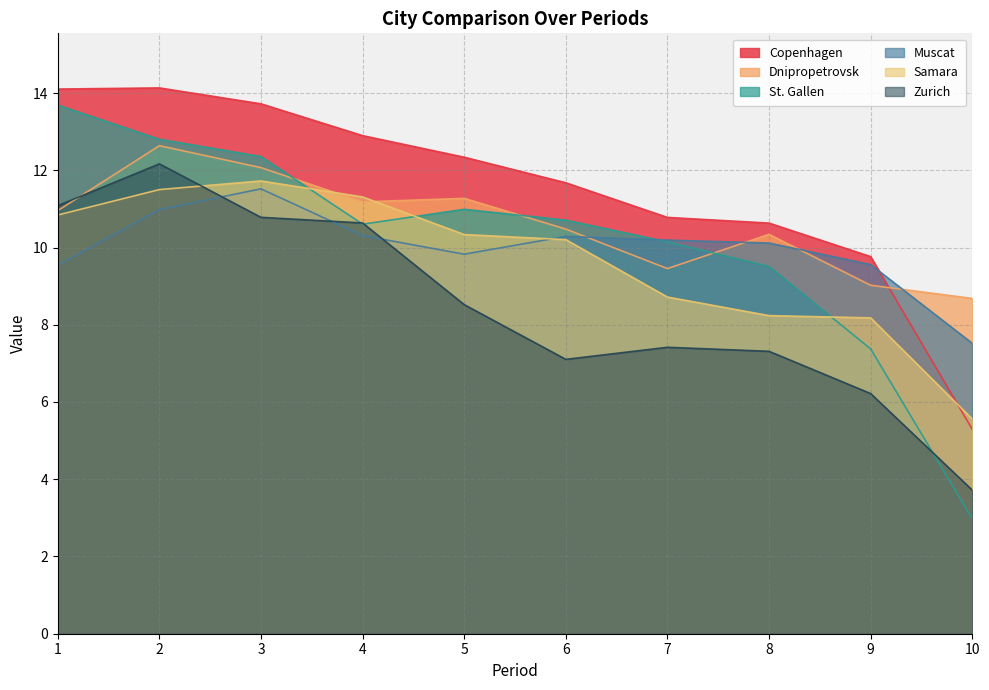

List the labels in order of Zurich value, smallest first.

10, 9, 6, 8, 7, 5, 4, 3, 1, 2